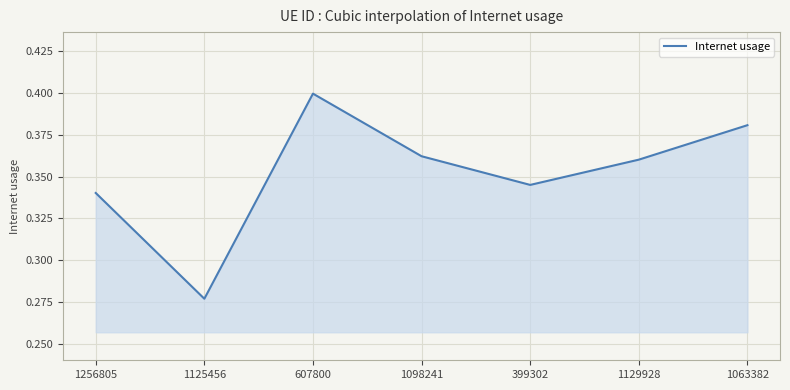

Rank the categories by value from lowest to highest.

1125456, 1256805, 399302, 1129928, 1098241, 1063382, 607800